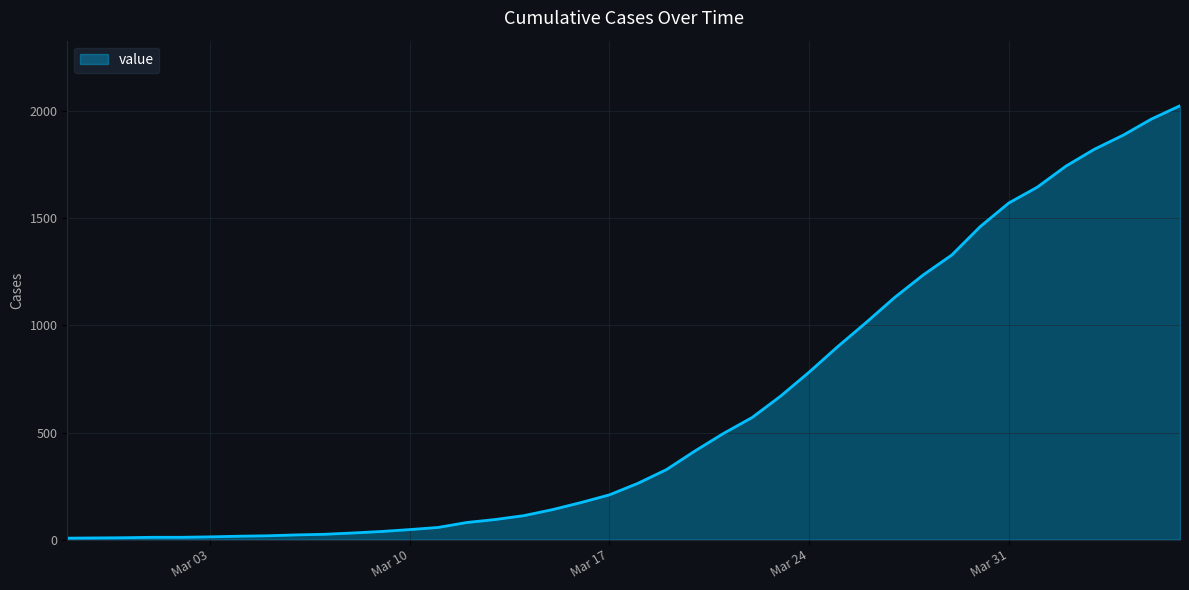

What is the greatest value displayed?

2026